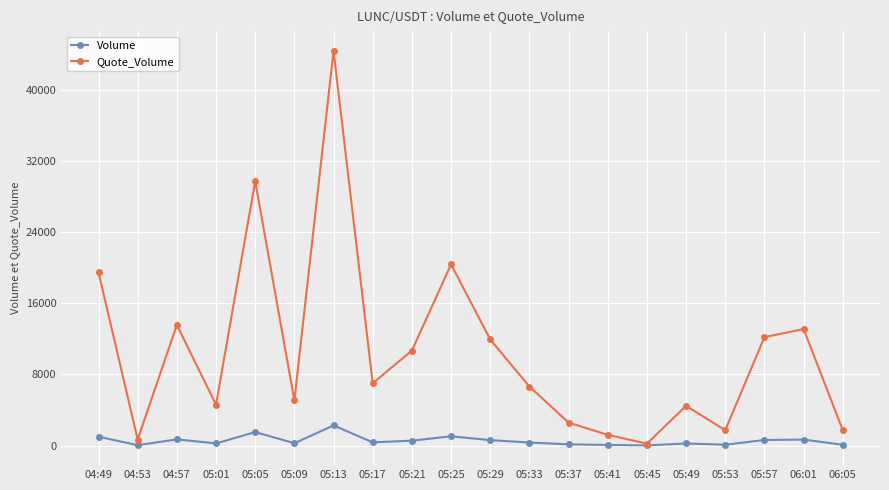

Read the Quote_Volume value at 05:09.

5083